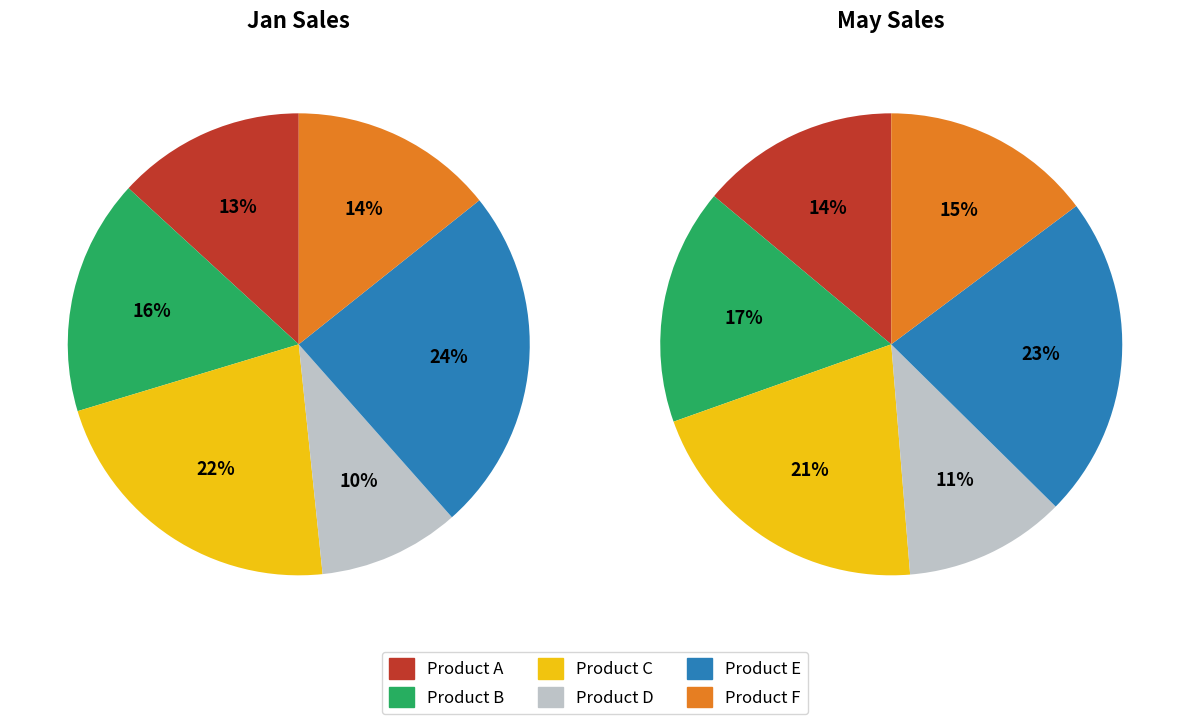

To the nearest percent, what is the difference between the 5 and may slice percentages?

2%